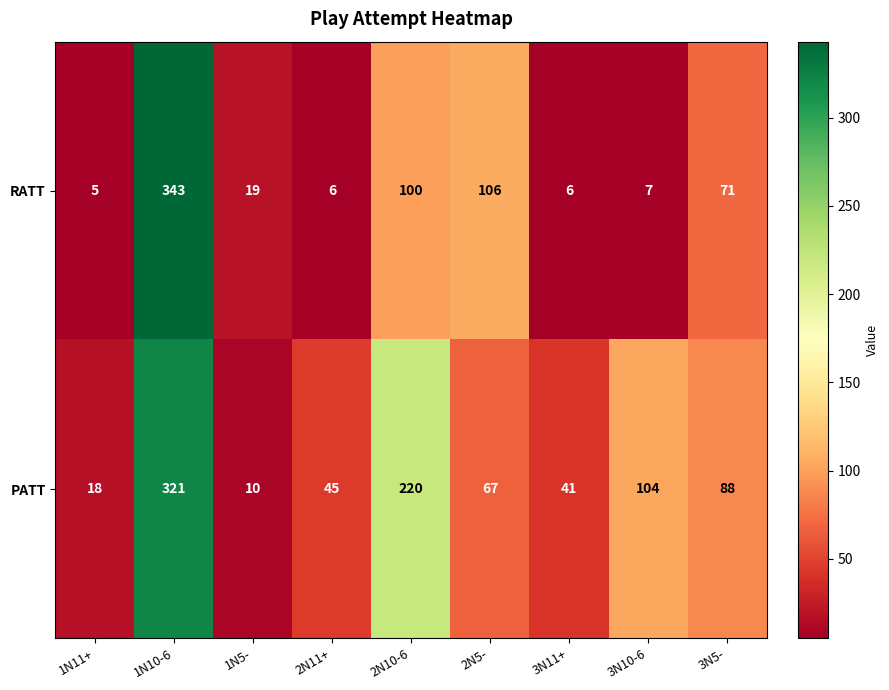

What is the difference between the RATT values at 3N5- and 1N5-?

52